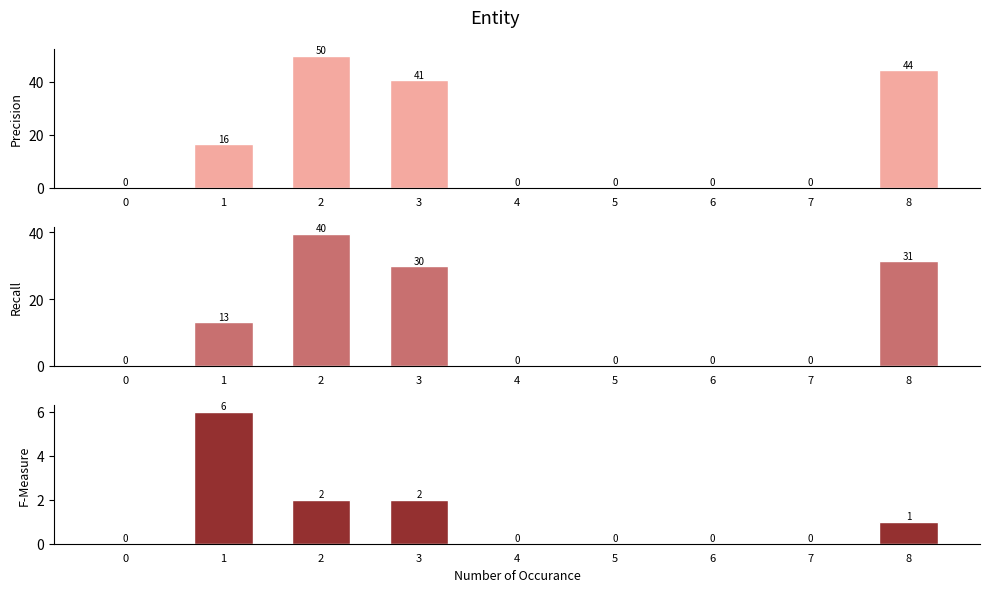

List the labels in order of count value, largest first.

1, 2, 3, 8, 0, 4, 5, 6, 7